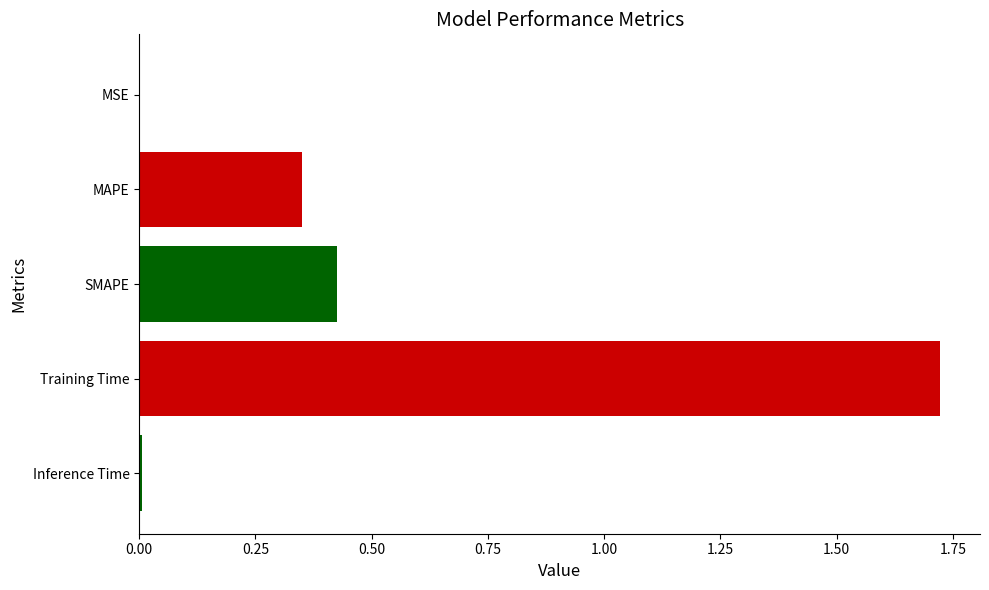

What is the sum of all values?

2.5